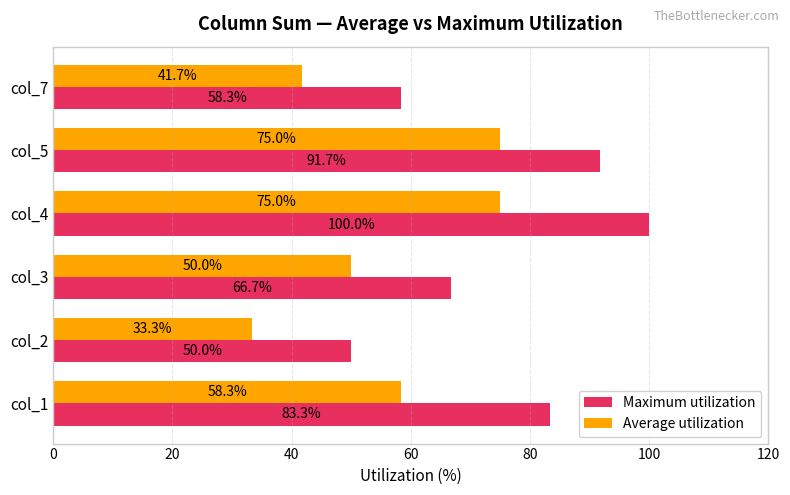

Which series has the largest total across all categories?

Maximum utilization